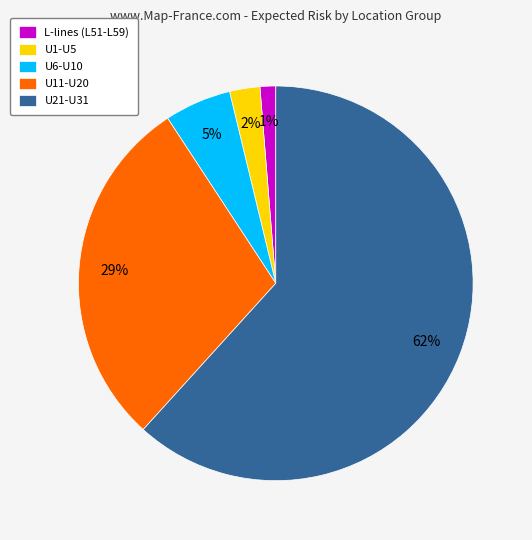

Does any single category account for the majority?

Yes